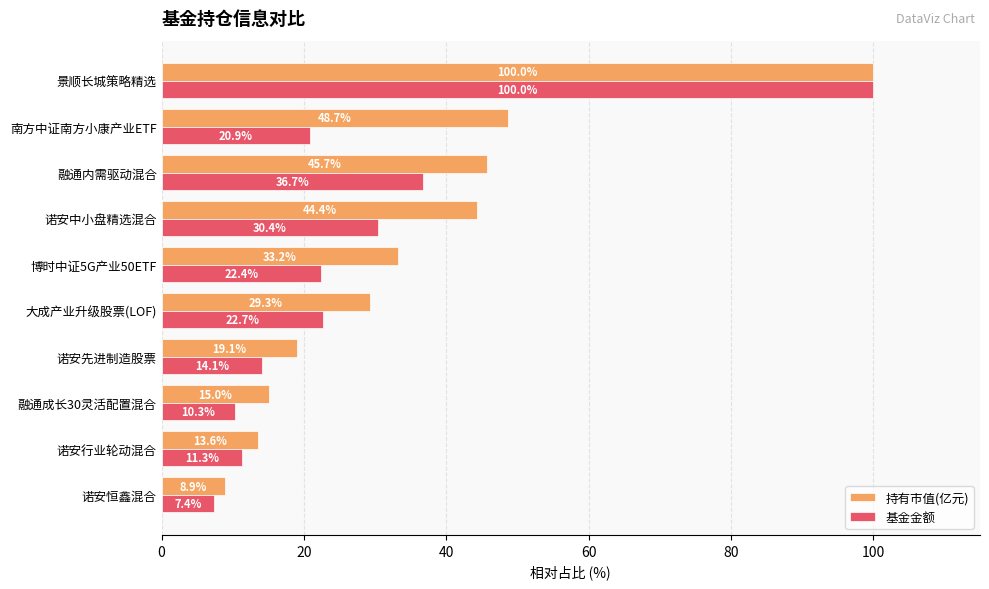

What is the approximate value of 持有市值(亿元) at 融通内需驱动混合?

45.7